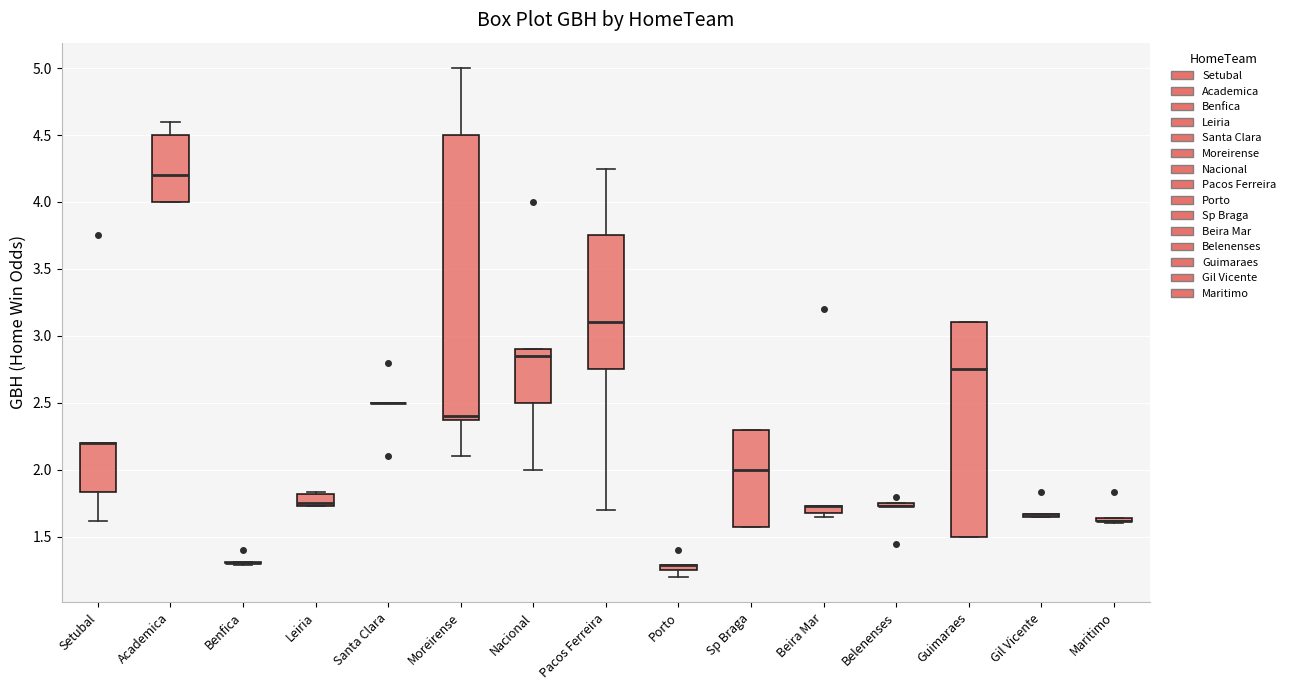

Where is the lower edge of the box for Sp Braga on the y-axis? The values are not printed on the chart, so give them approximately, as read against the axis.

1.55